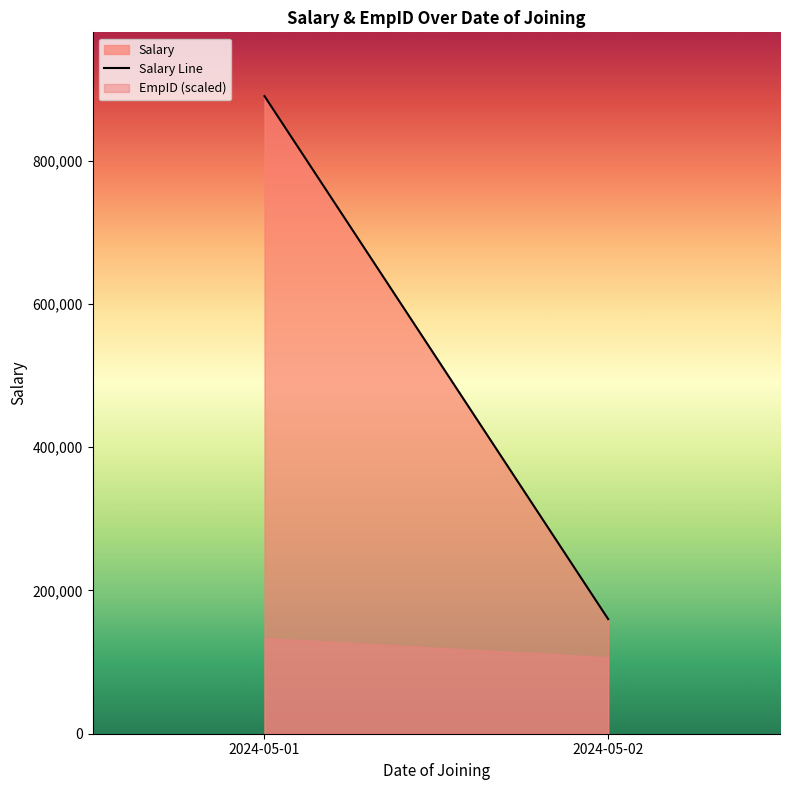

What is the minimum value shown in the chart?

106800